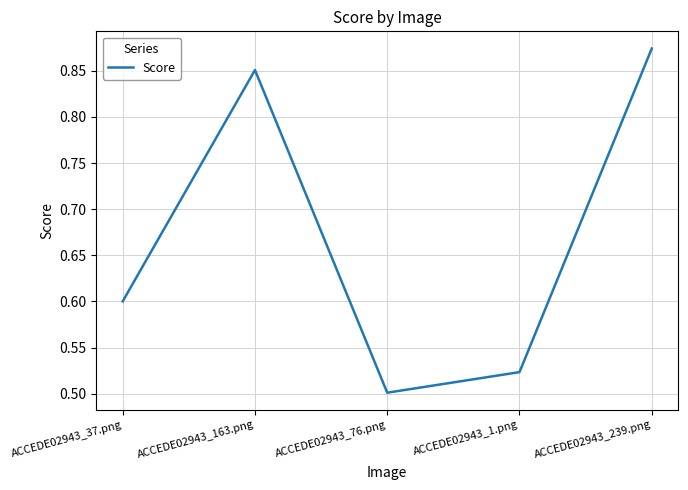

At which category does the data reach its first local peak?

ACCEDE02943_163.png